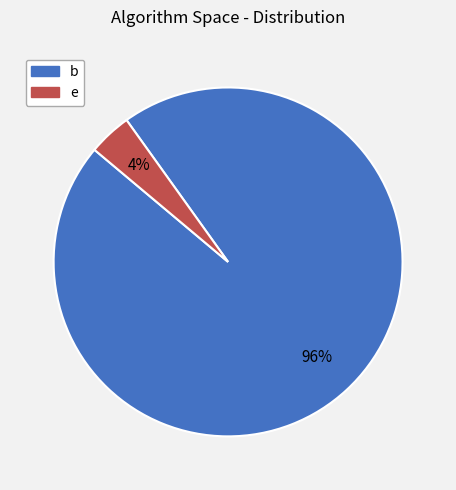

True or false: e accounts for 16% of the total.

False